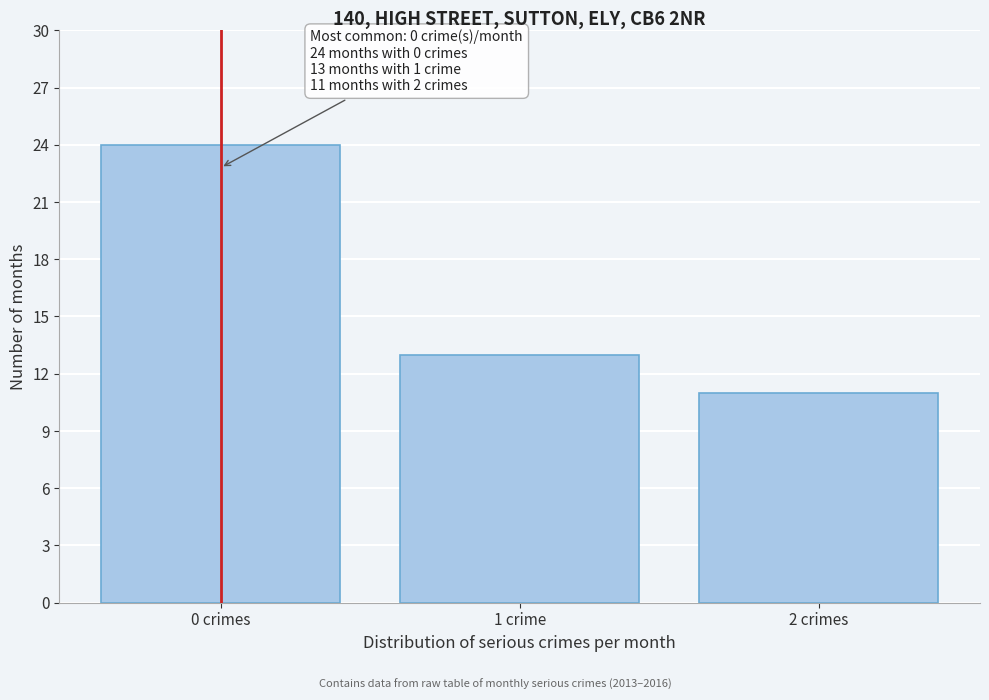

Reading left to right, extract all data points from this chart.

0 crimes=24	1 crime=13	2 crimes=11